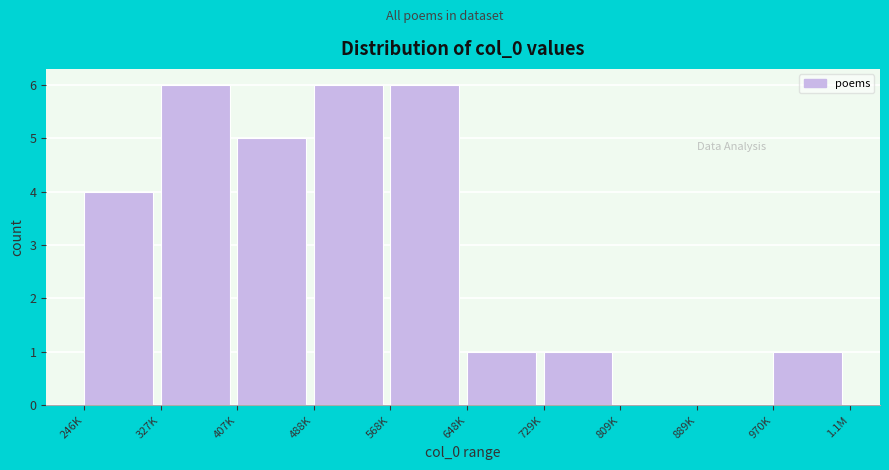

Reading left to right, what are all the values shown in this chart?

246K=4	327K=6	407K=5	488K=6	568K=6	648K=1	729K=1	809K=0	889K=0	970K=1